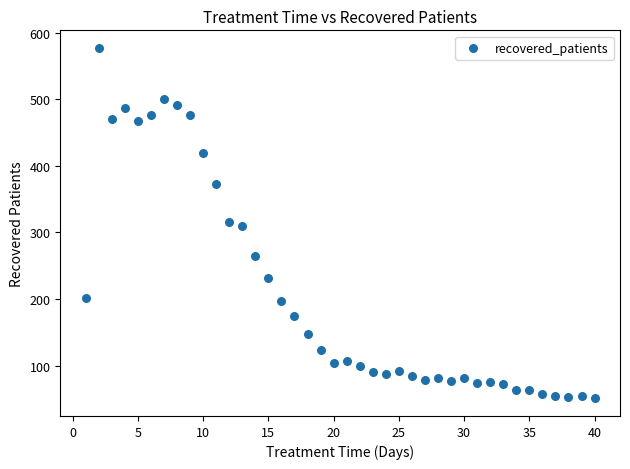

What is the range of Y values (max minus min)?

526